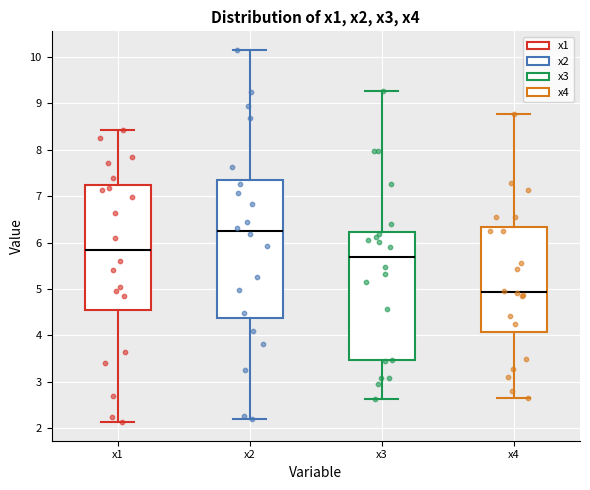

Comparing the boxes themselves (not the whiskers), which one is the tallest?

x2